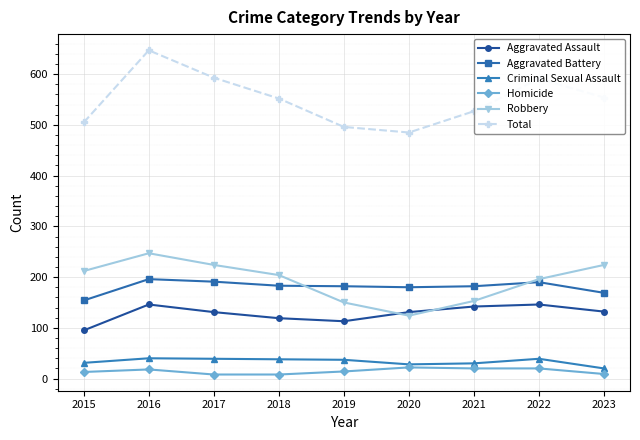

Read the Aggravated Assault value at 2022, to the nearest 5.

145